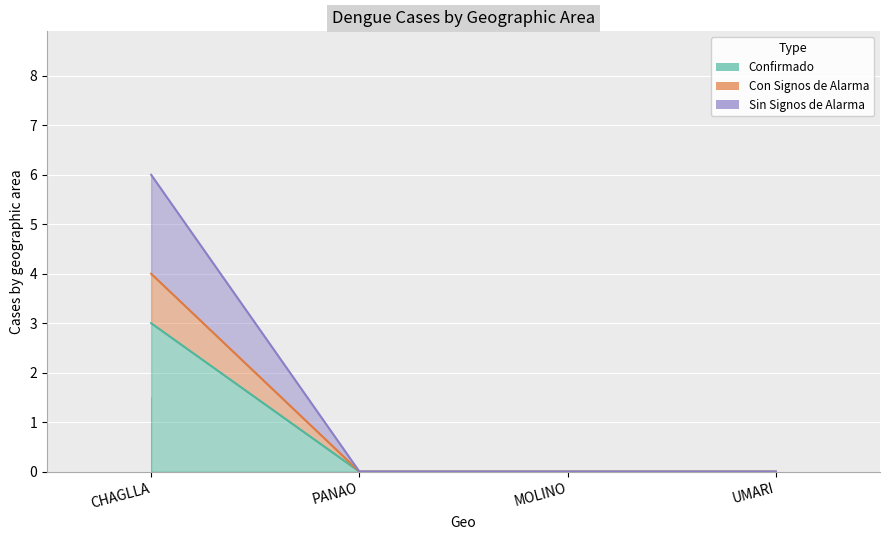

What is the average value of the casos_DENGUE CON SIGNOS DE ALARMA series?

1